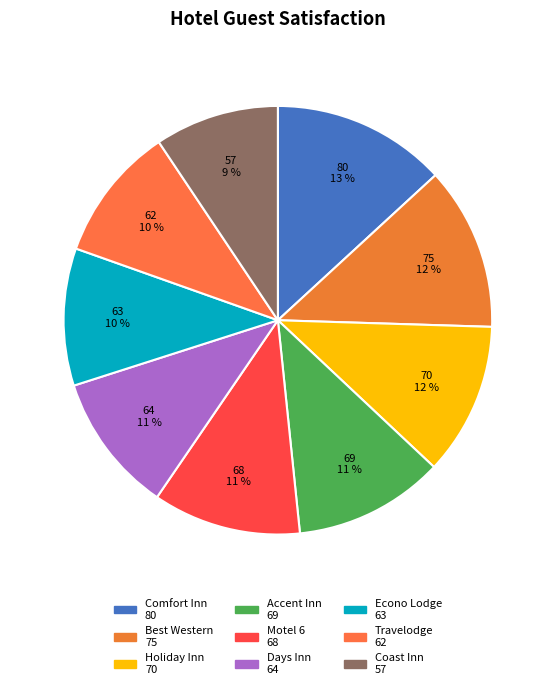

Does any single category account for the majority?

No